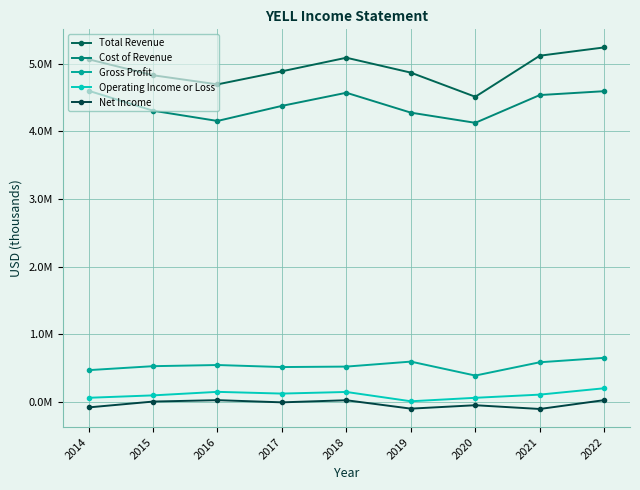

What is the sum of all Cost of Revenue values?

39561100